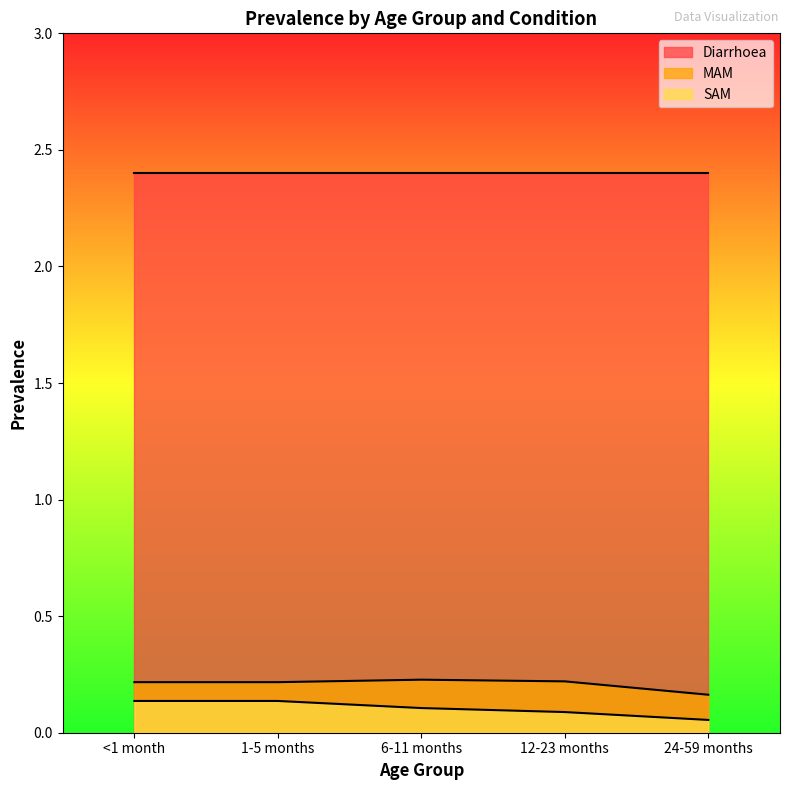

Which series changed the most between 6-11 months and 12-23 months?

SAM